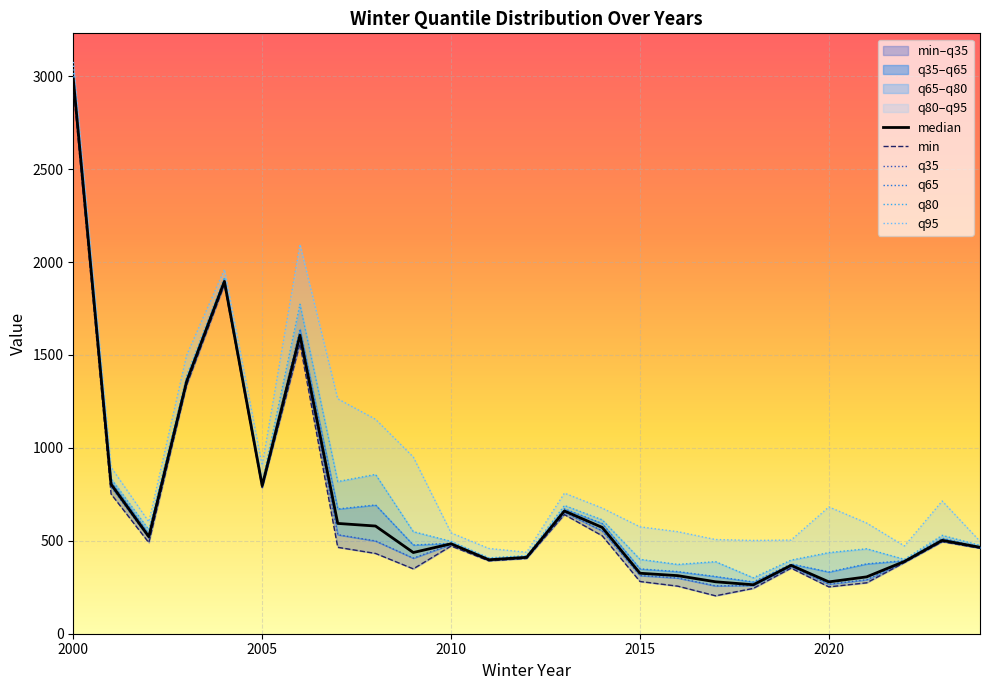

What is the highest value of the q80 series?

3017.0